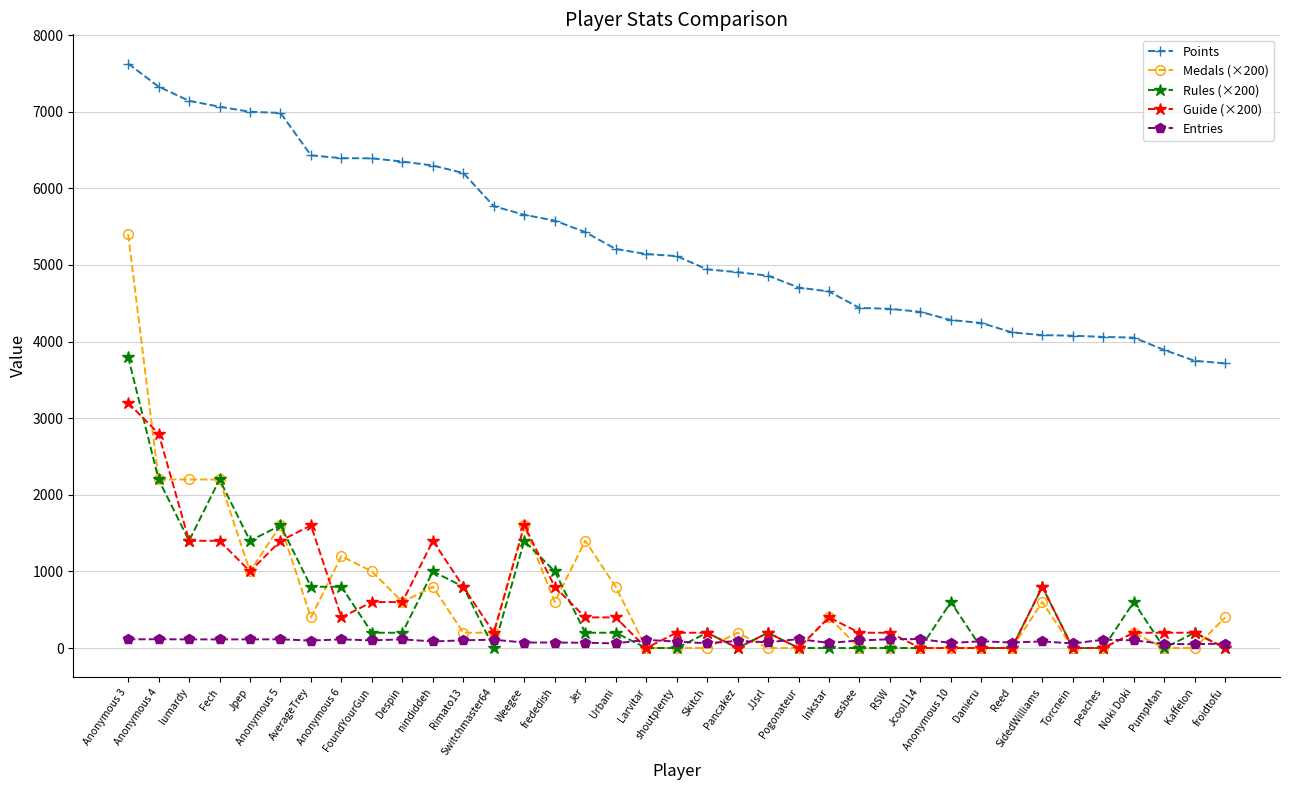

Rank the series by their maximum value, from lowest to highest.

Entries, Guide (×200), Rules (×200), Medals (×200), Points